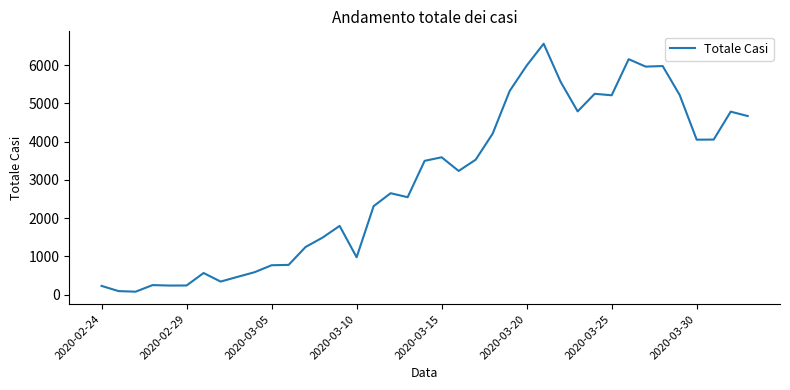

What is the greatest value displayed?

6557